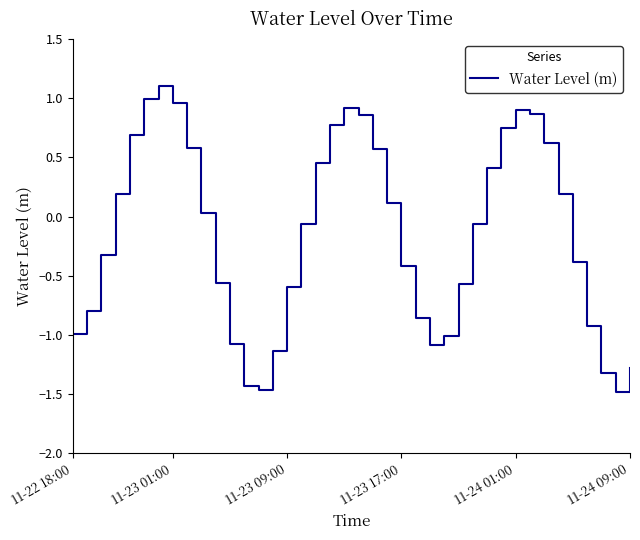

What is the difference between the maximum and minimum values?

2.6